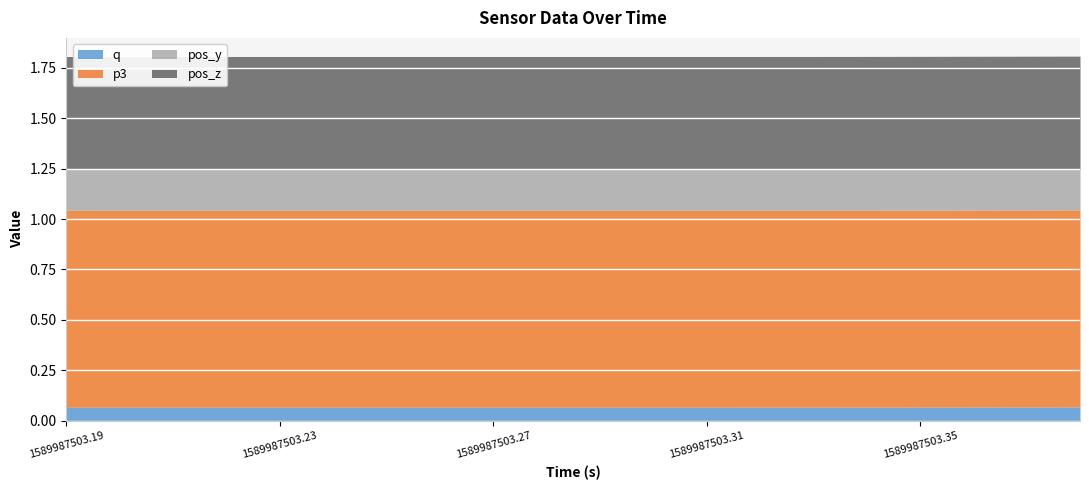

What are all the series names shown in the legend?

q, p3, pos_y, pos_z